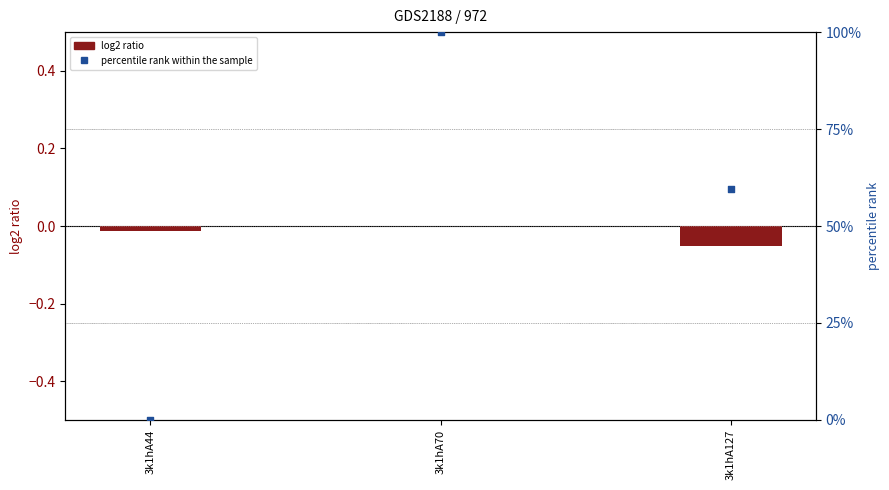

At which category is the sum across all series the highest?

3k1hA70